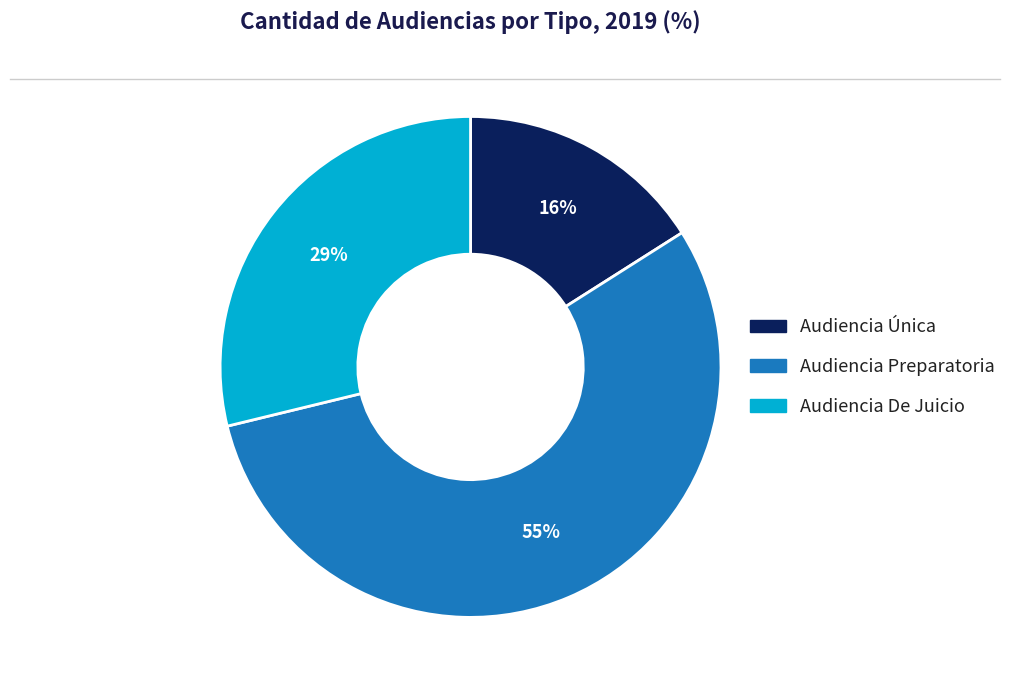

Is there any slice that represents more than half of the pie?

Yes